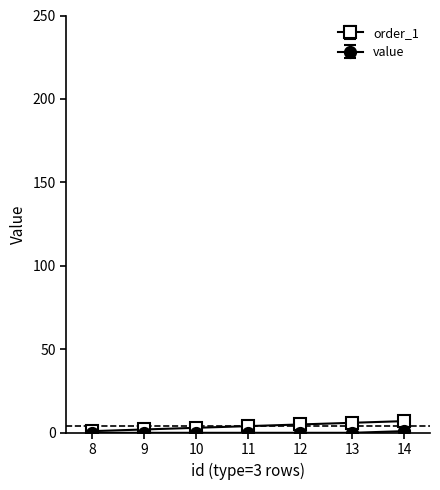

List the labels in order of value value, smallest first.

8, 9, 10, 11, 12, 13, 14